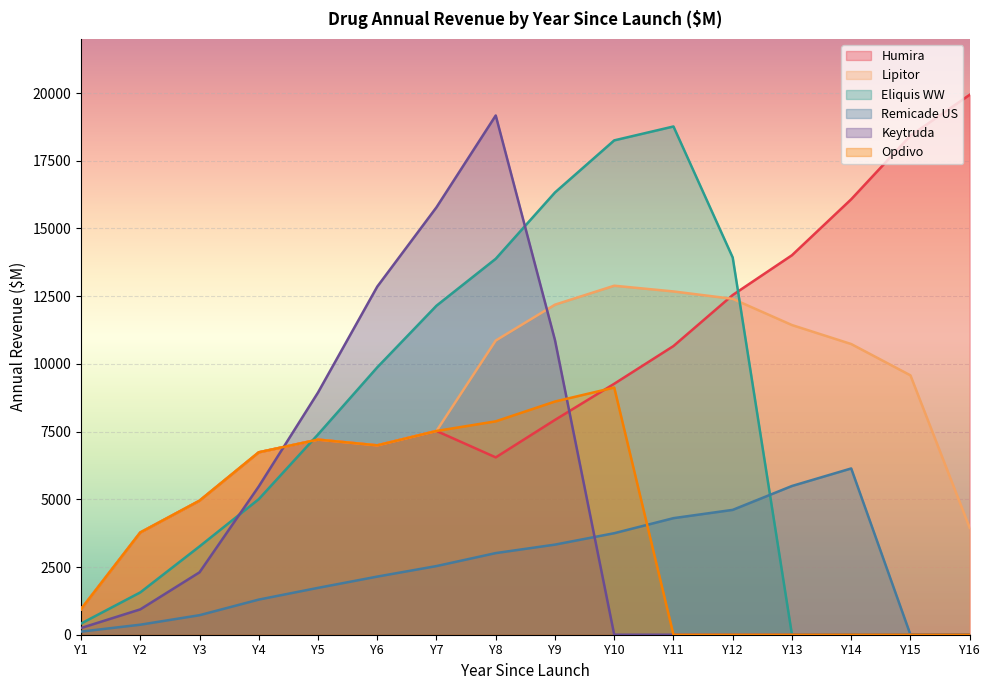

Which series has the largest range (max minus min)?

Keytruda